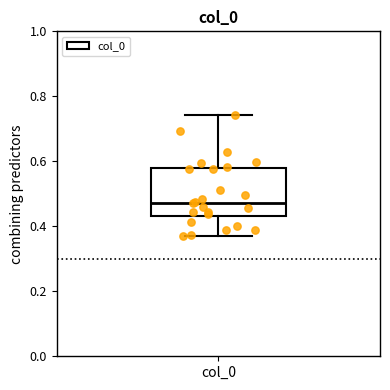

Where is the lower edge of the box for col_0 on the y-axis? The values are not printed on the chart, so give them approximately, as read against the axis.

0.44